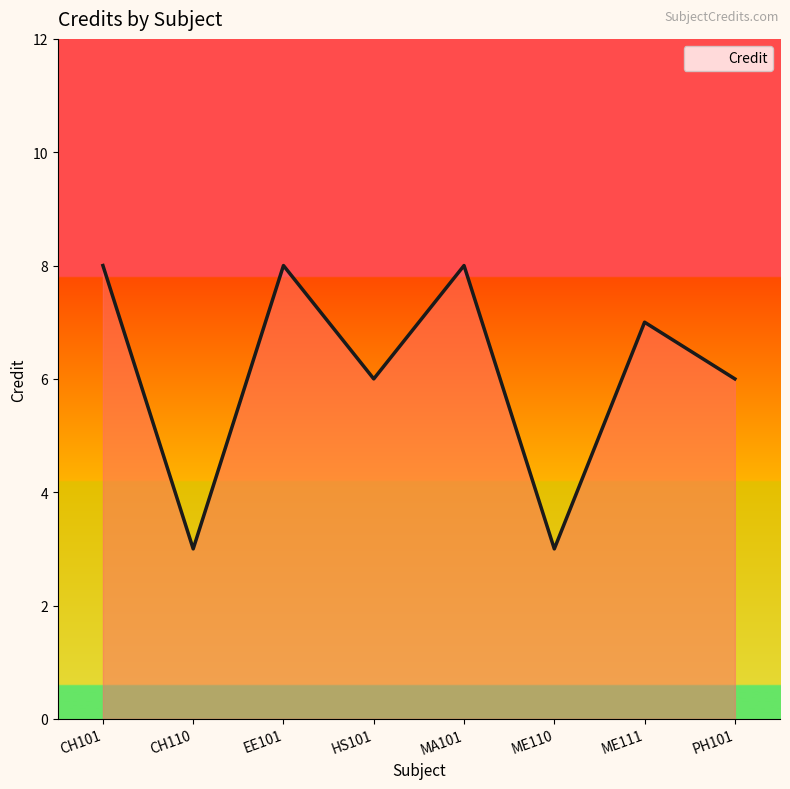

How many lines are shown in the chart?

1